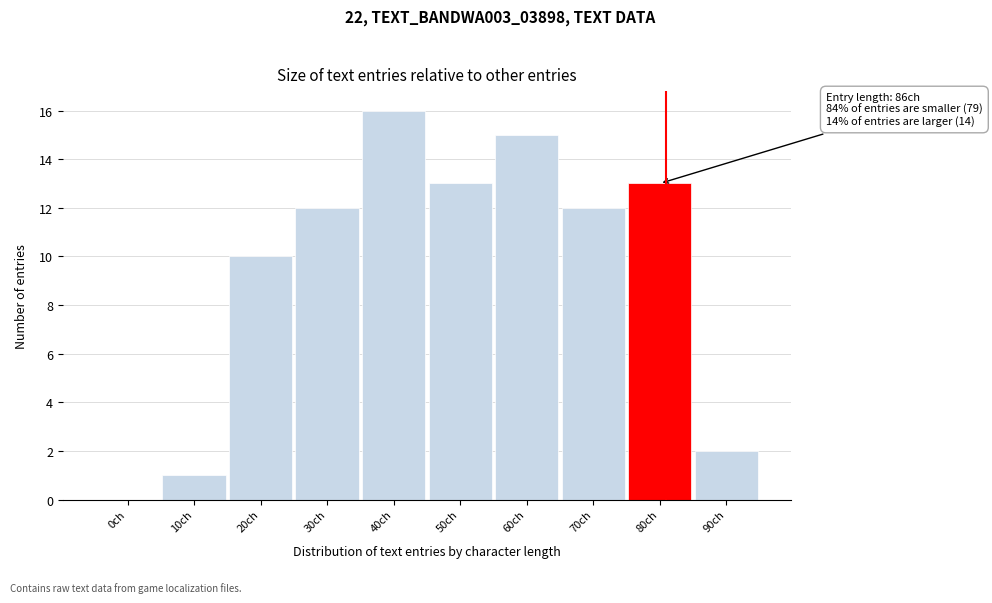

Reading left to right, what are all the values shown in this chart?

0ch=0	10ch=1	20ch=10	30ch=12	40ch=16	50ch=13	60ch=15	70ch=12	80ch=13	90ch=2